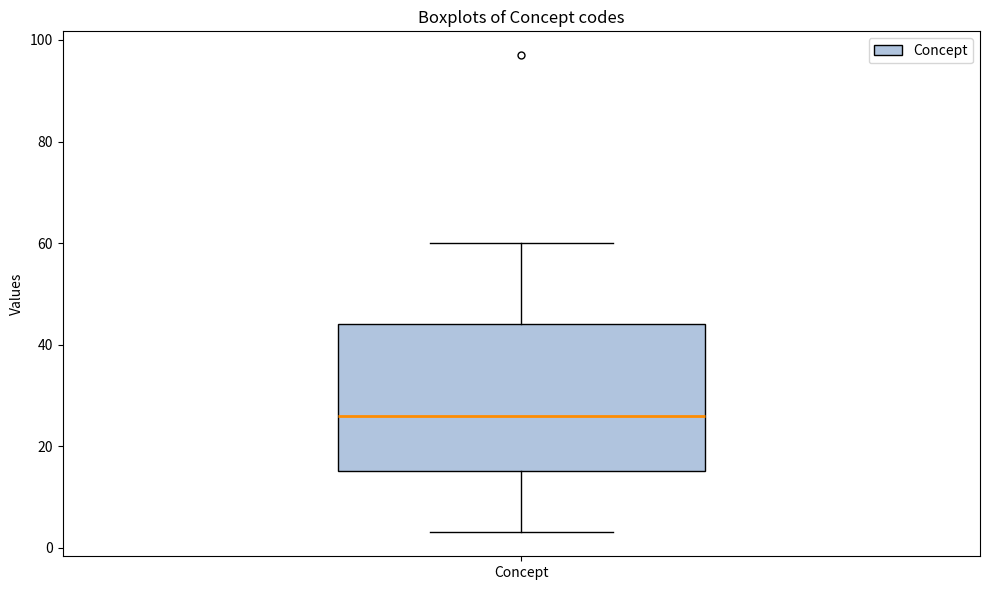

Transcribe this box plot: give where the median line is, the range the box spans, and where the two whiskers end, as read against the y-axis. The values are not printed on the chart, so give them approximately, as read against the axis.

median 26, box 16 to 44, whiskers 4 to 60